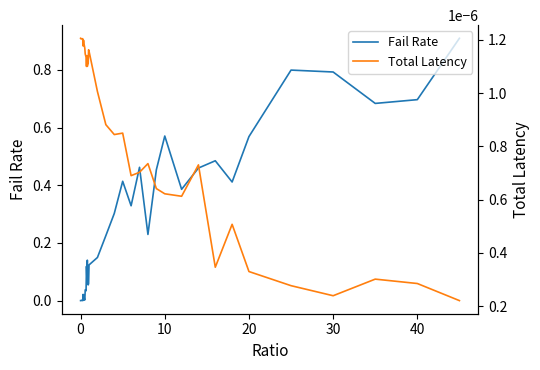

What is the highest value of the Fail Rate series?

0.9